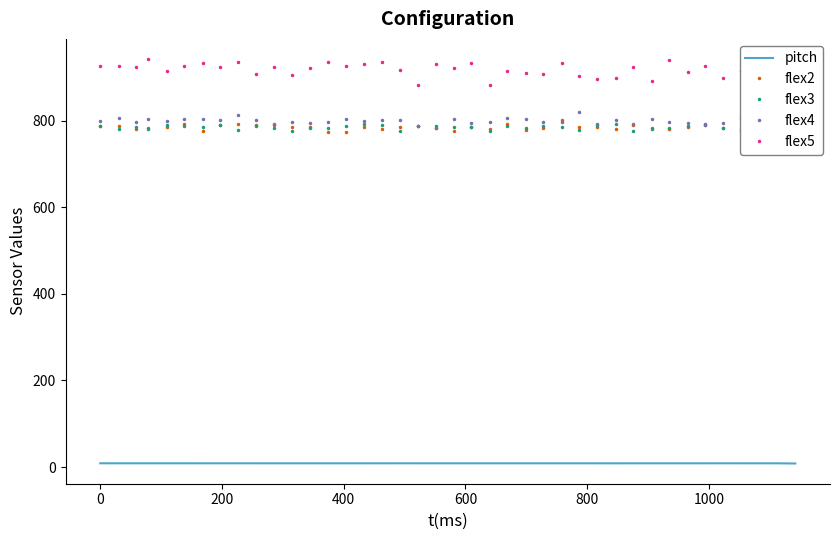

How many data points in flex5 are less than 923?

19